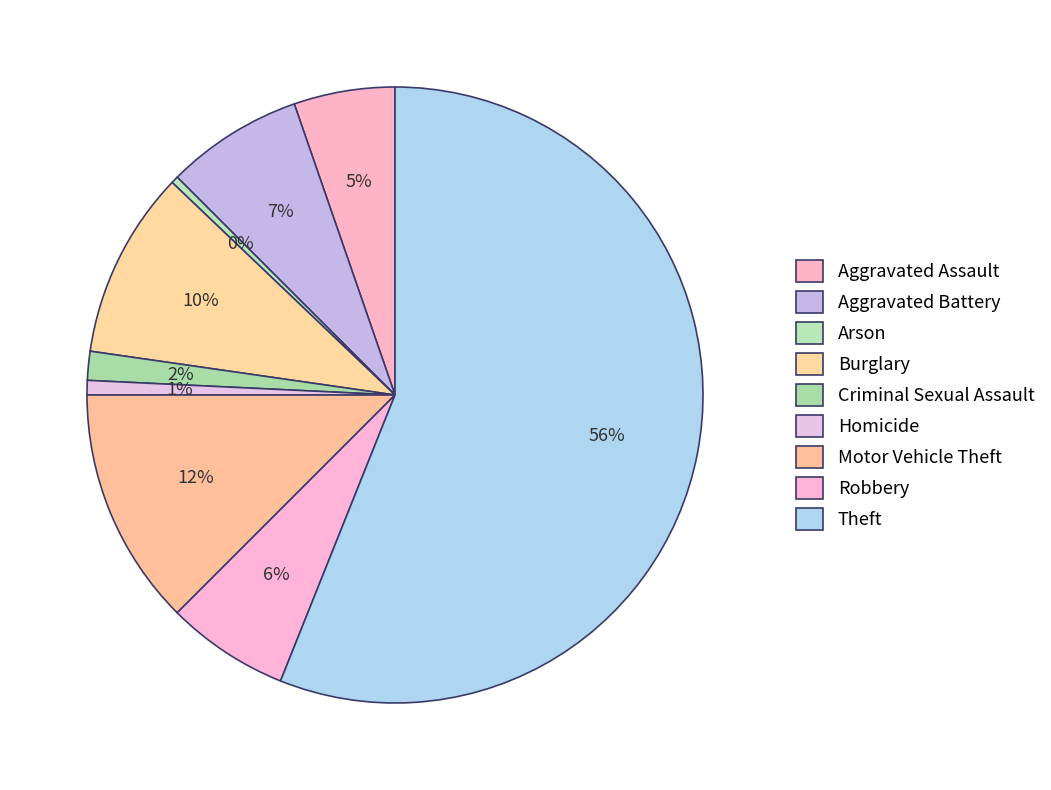

Does Theft represent more than half of the total?

Yes